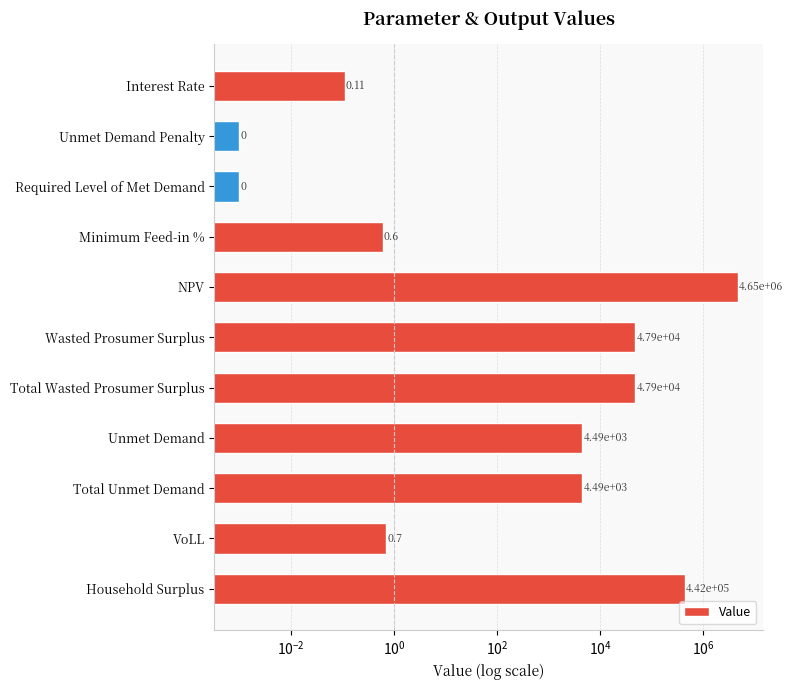

How many data points are less than 4490?

5